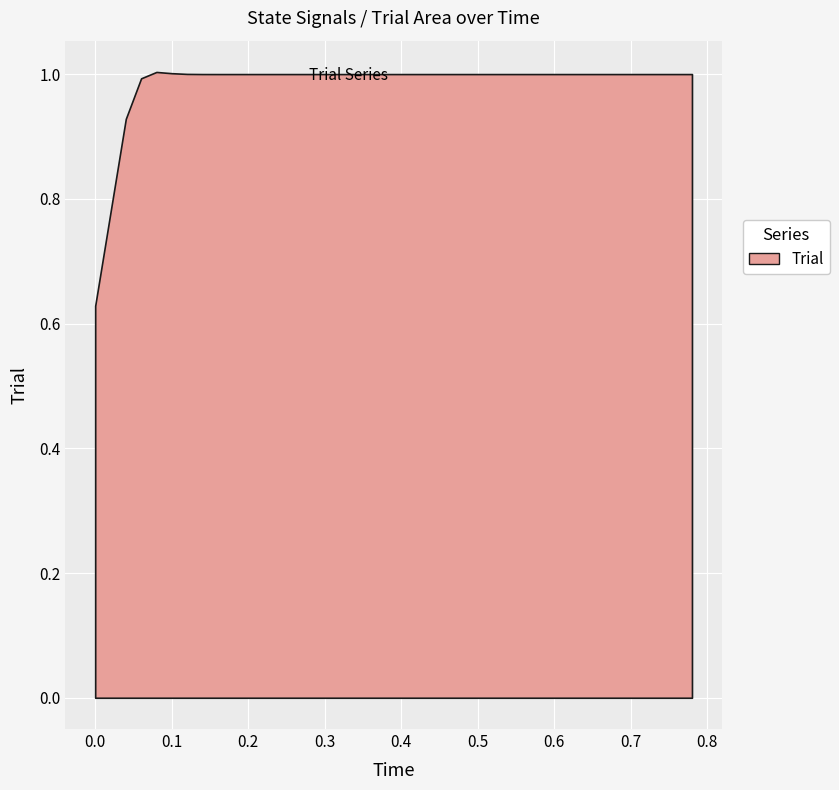

True or false: time has more than 1 interior local peaks.

False